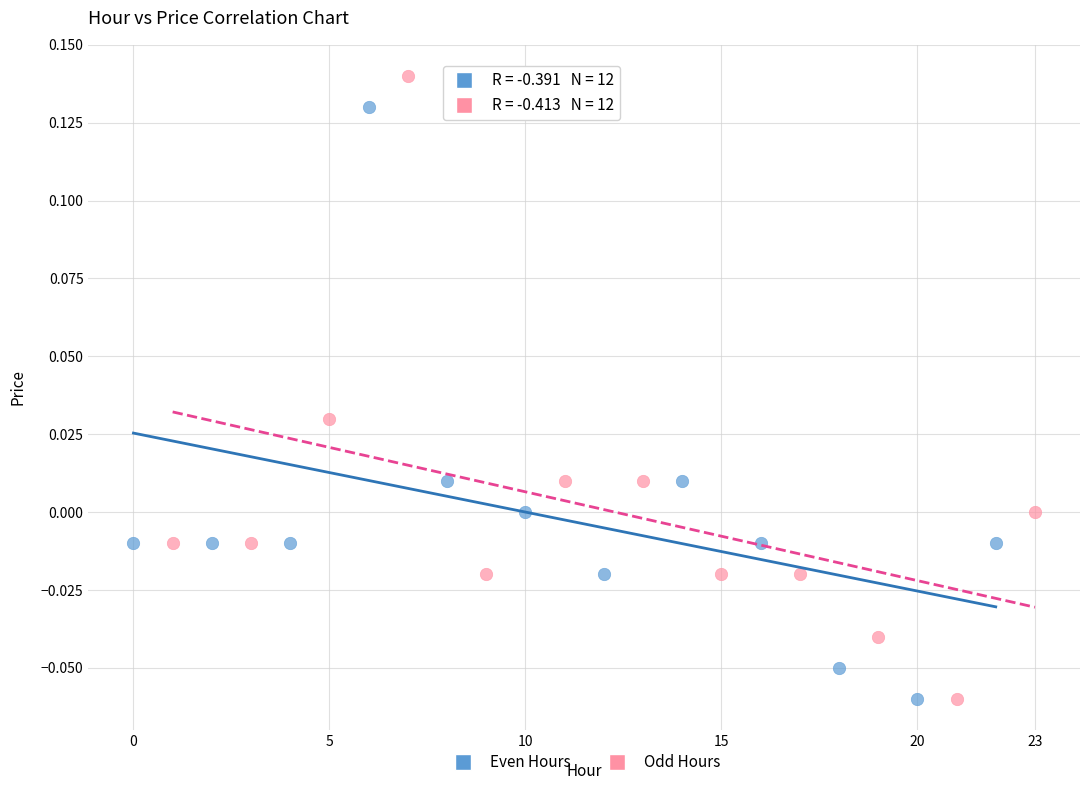

Which series has the widest spread of Y values?

Odd Hours